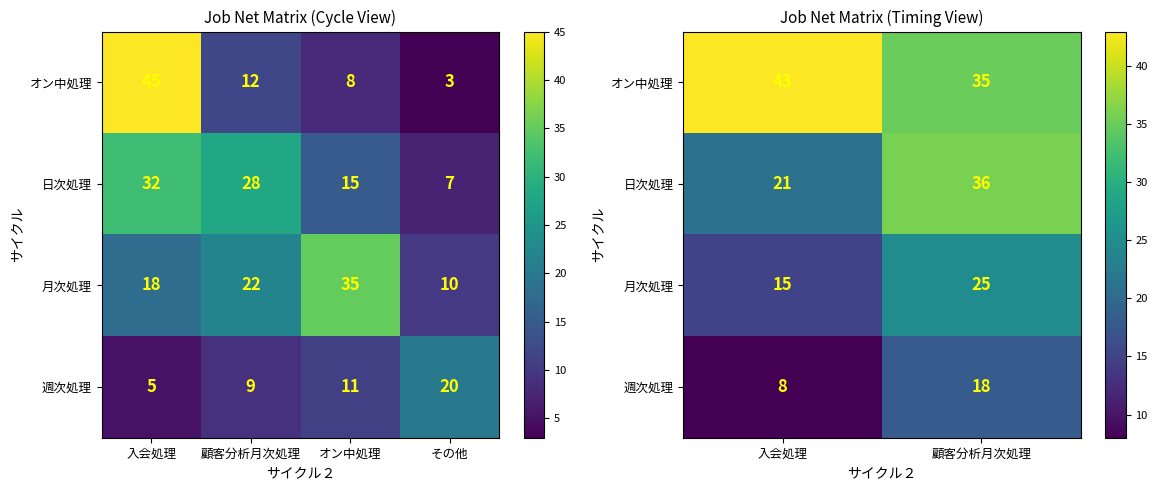

True or false: オン中処理 has a value of 35 at 顧客分析月次処理.

True